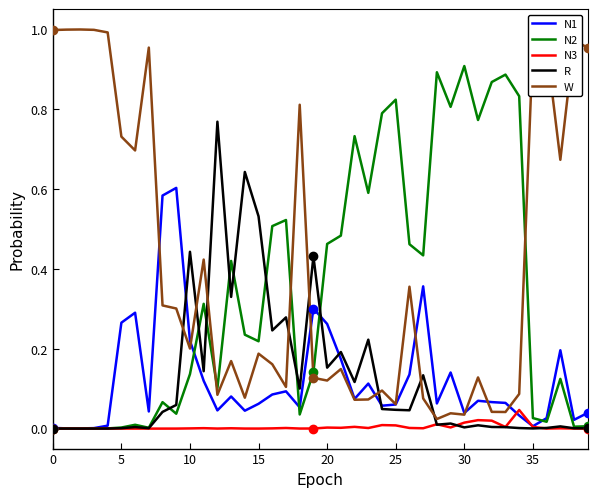

The value of R at 17 is 0.1. True or false?

False